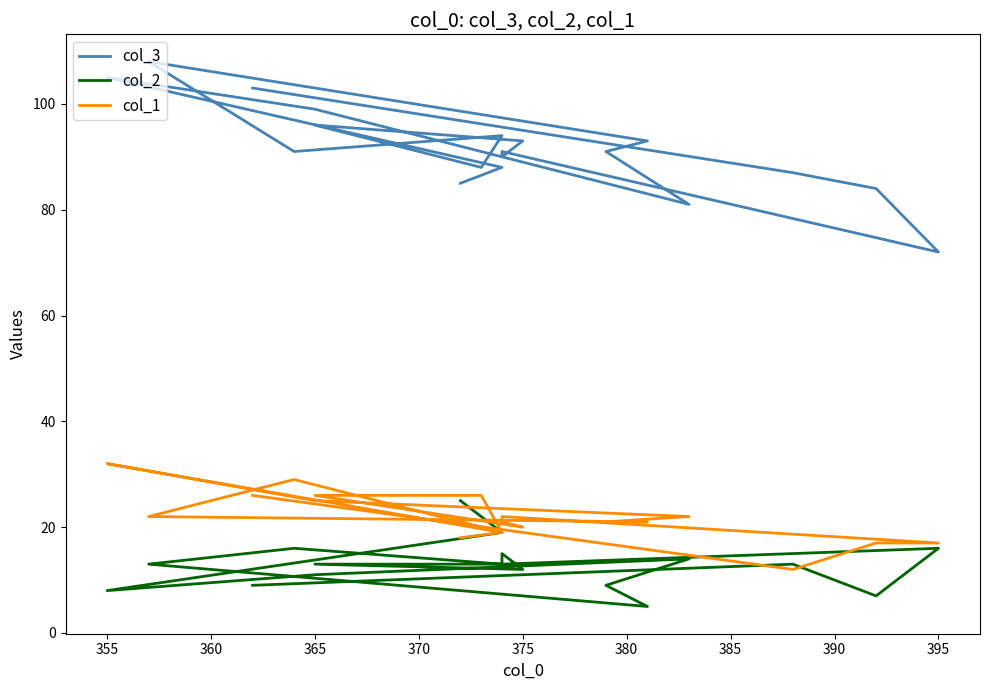

Is this an area chart (filled region under the line)?

No